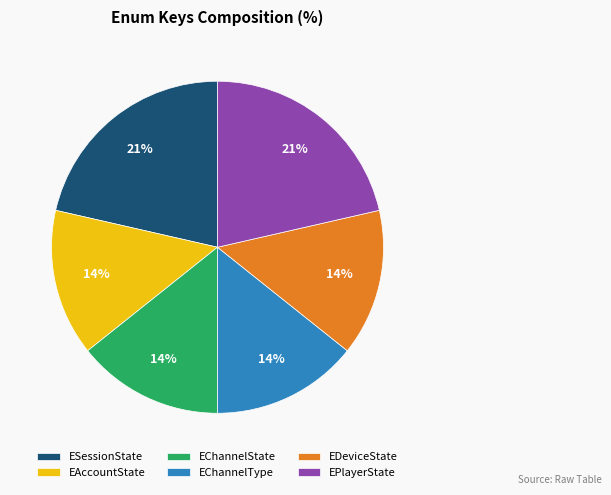

Is there a majority slice in this chart?

No